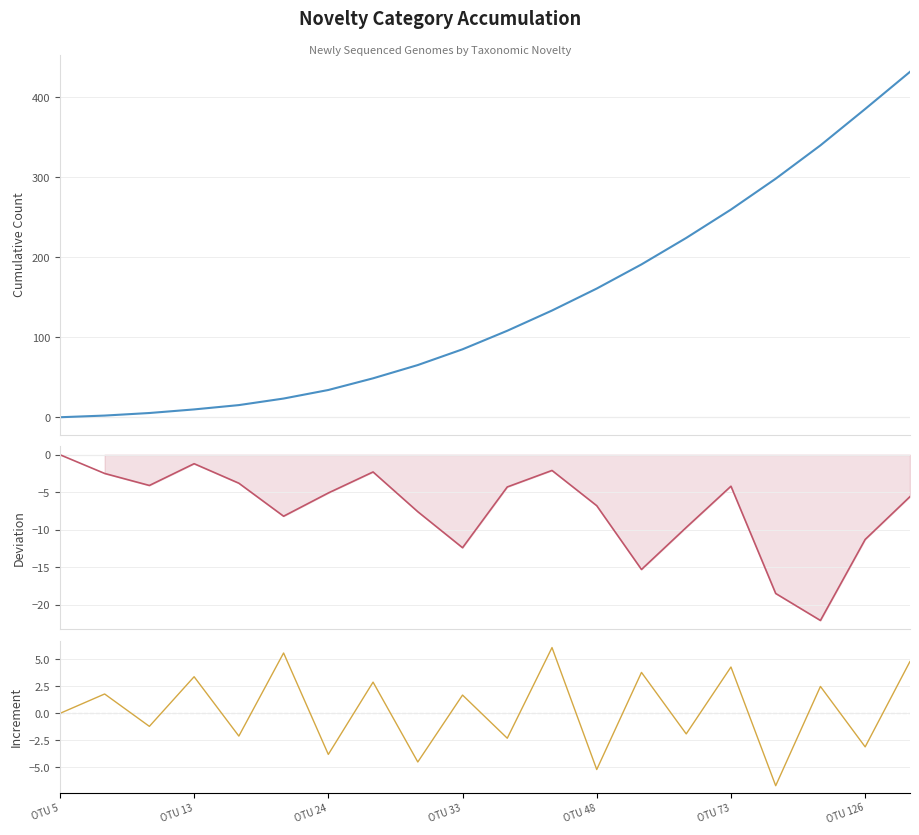

What is the value of the Drawdown point at the 20th from the left?

-5.6